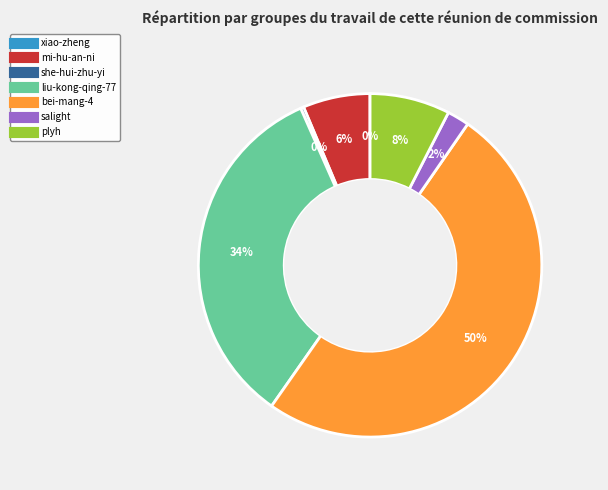

To the nearest percent, what is the difference between the largest and smallest slice percentages?

50%